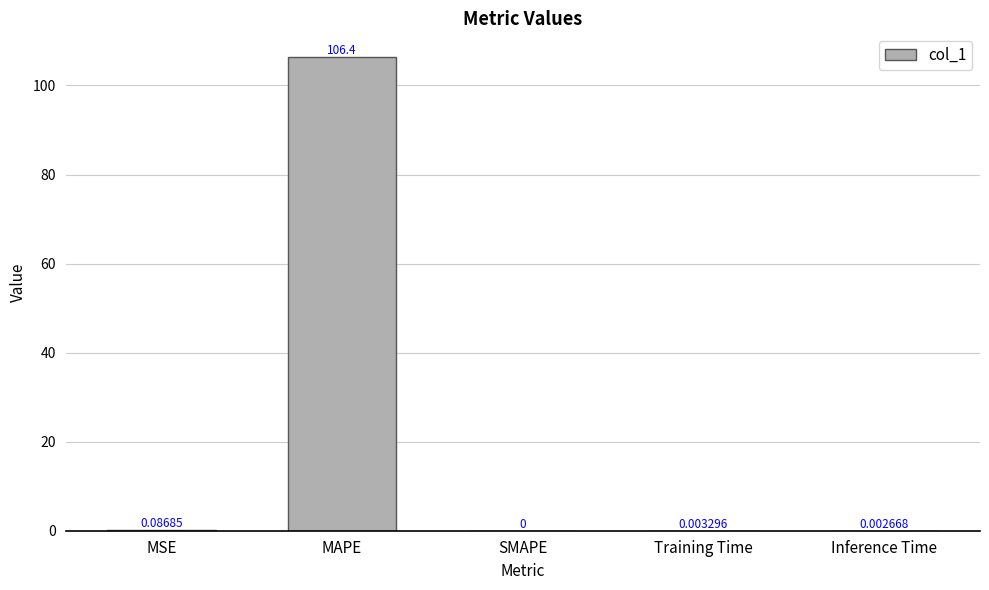

Is it true that the value at SMAPE is 0.0?

True